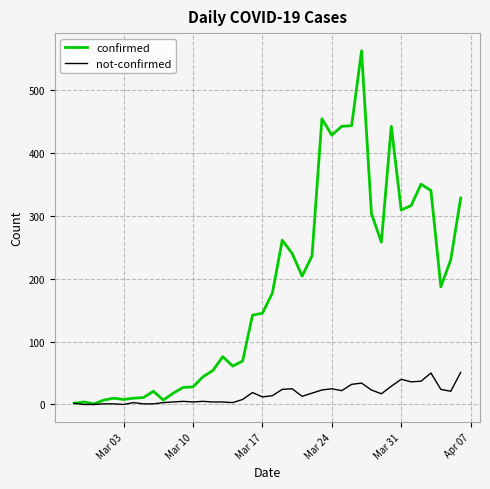

List the series in order of their overall mean, lowest first.

not-confirmed, confirmed